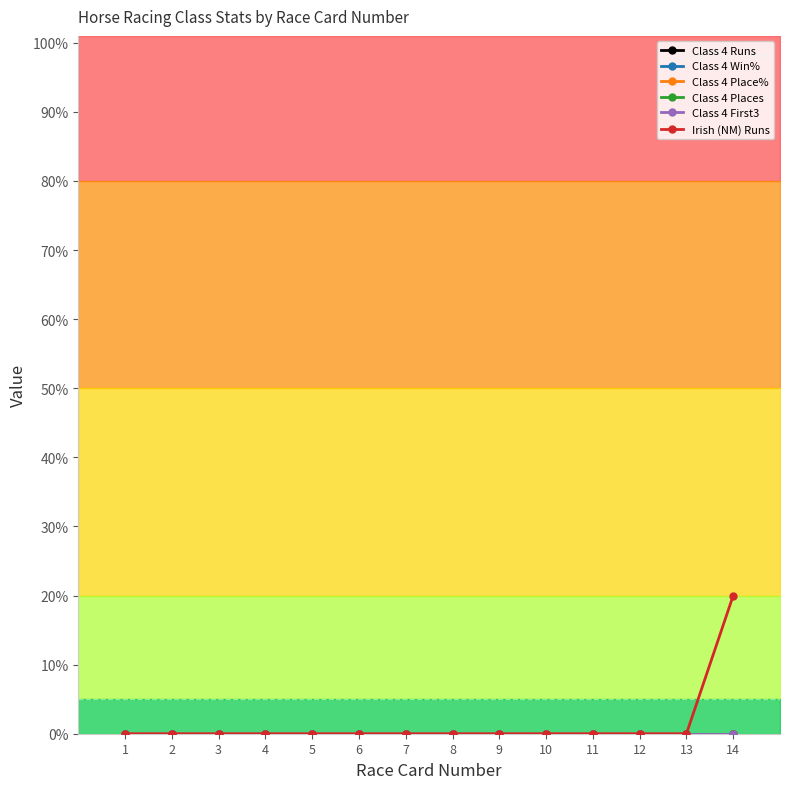

True or false: Class 4 First3 and Irish (NM) Runs cross at least once.

False